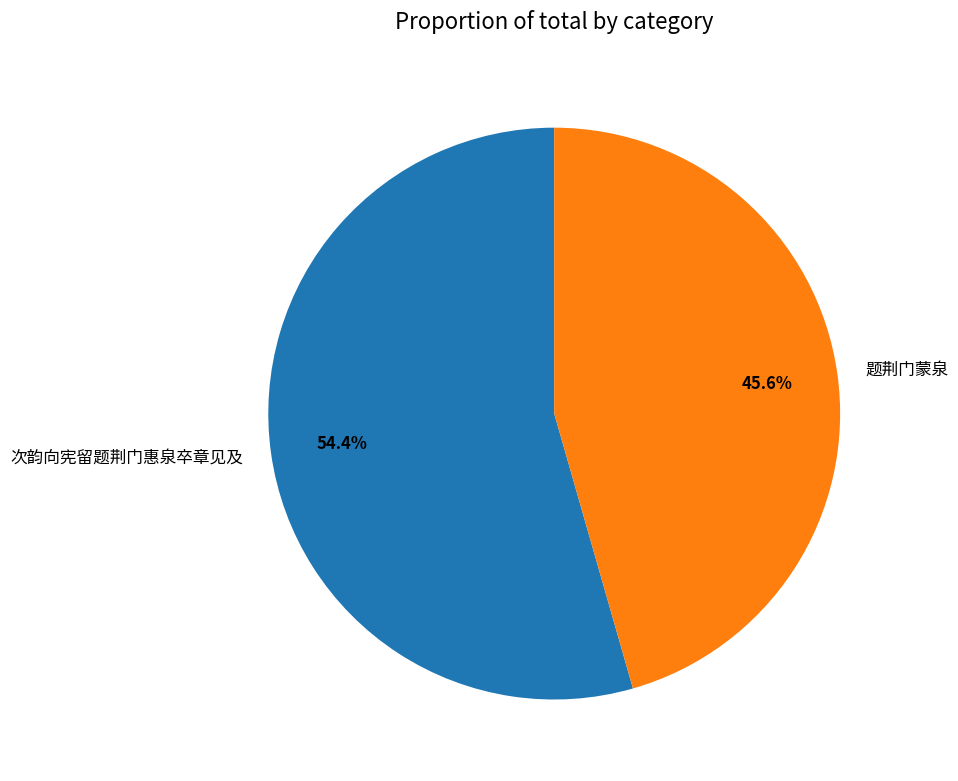

To the nearest percent, what is the difference between the 次韵向宪留题荆门惠泉卒章见及 and 题荆门蒙泉 slice percentages?

9%